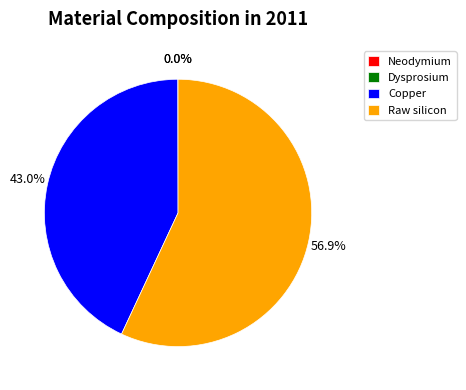

Which slice represents more than half of the pie?

Raw silicon